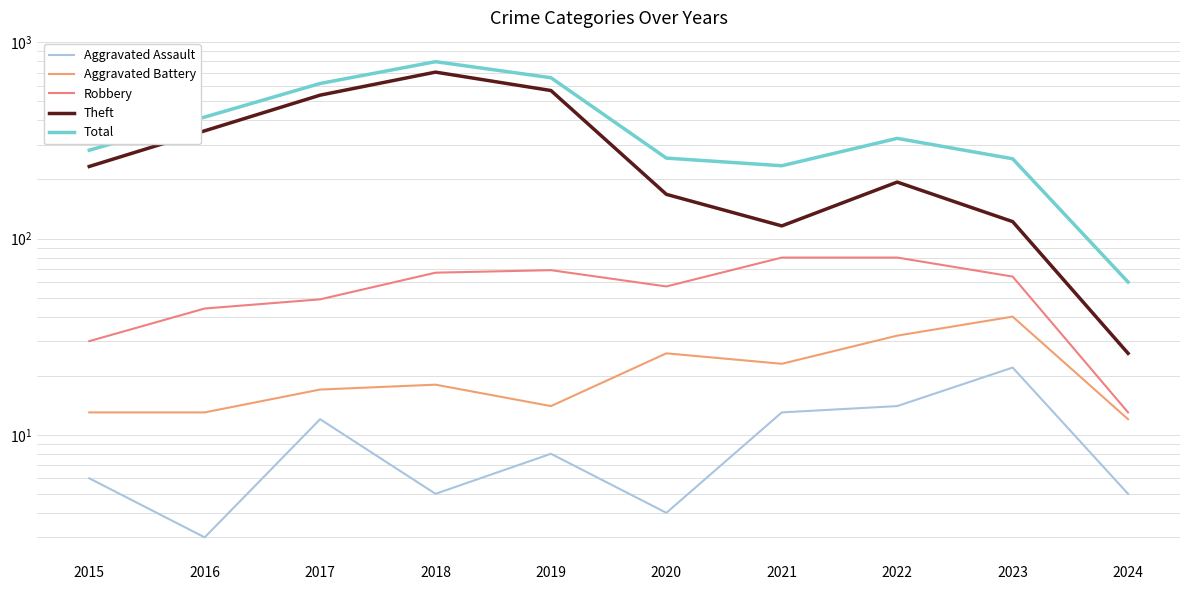

The value of Total at 2020 is 379. True or false?

False